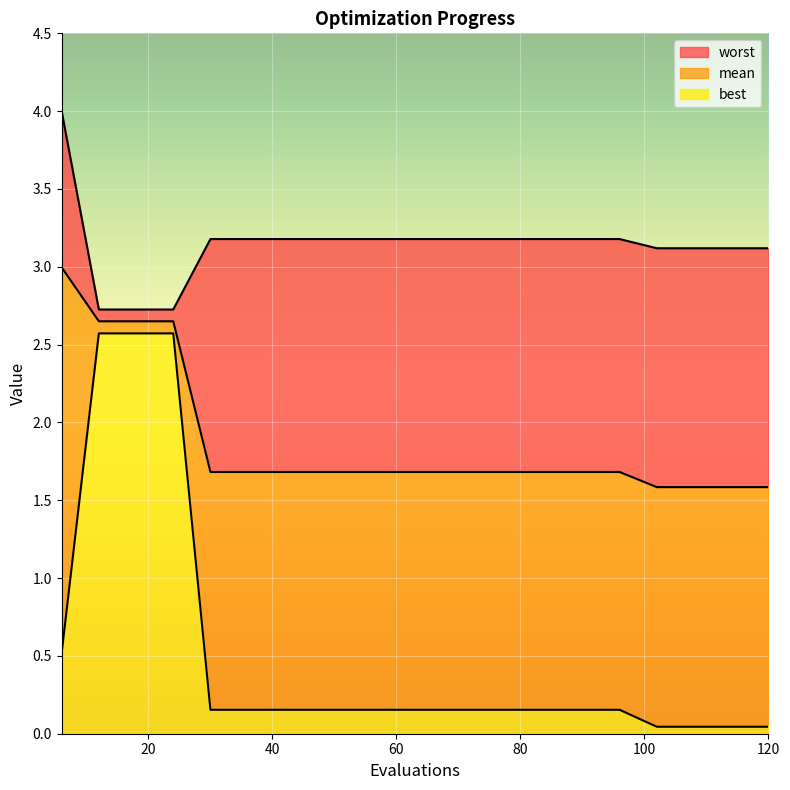

Which series has the widest spread of values?

best